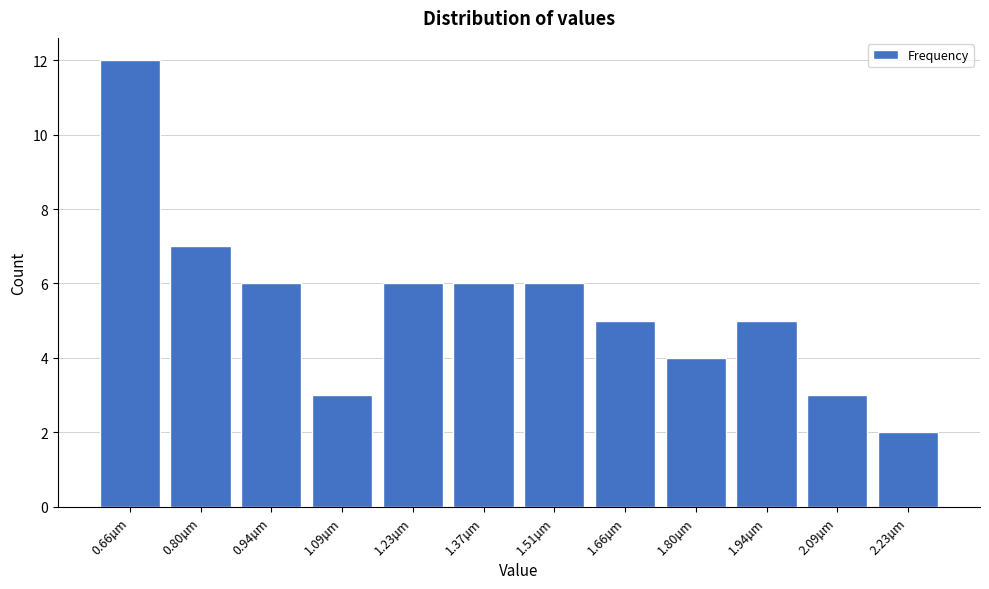

Reading left to right, extract all data points from this chart.

12	7	6	3	6	6	6	5	4	5	3	2